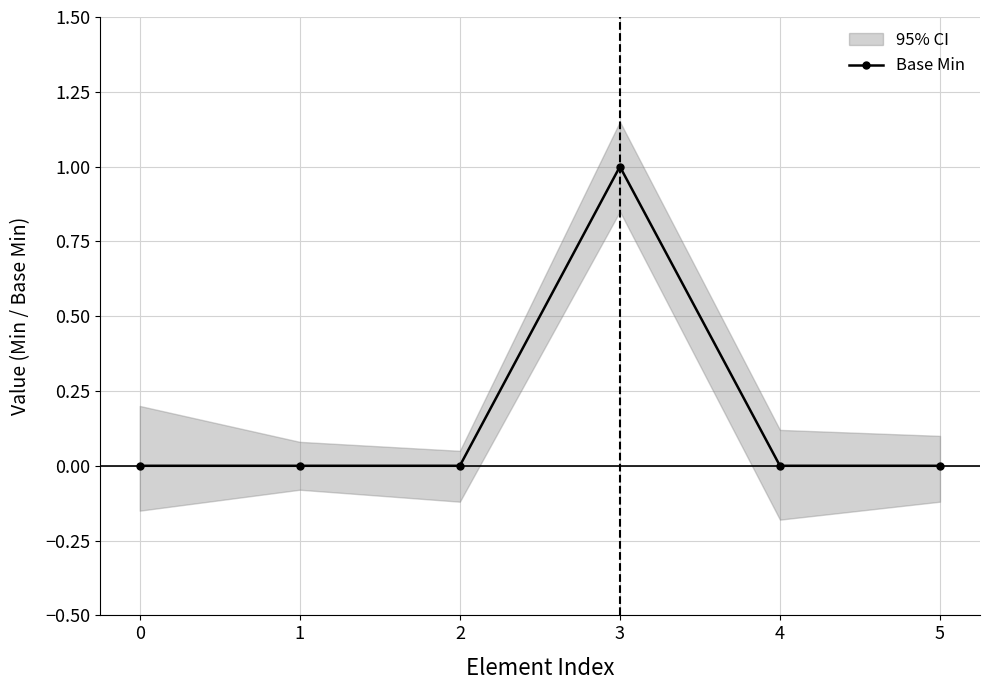

Reading left to right, transcribe all the data shown in this chart.

0	0	0	1	0	0